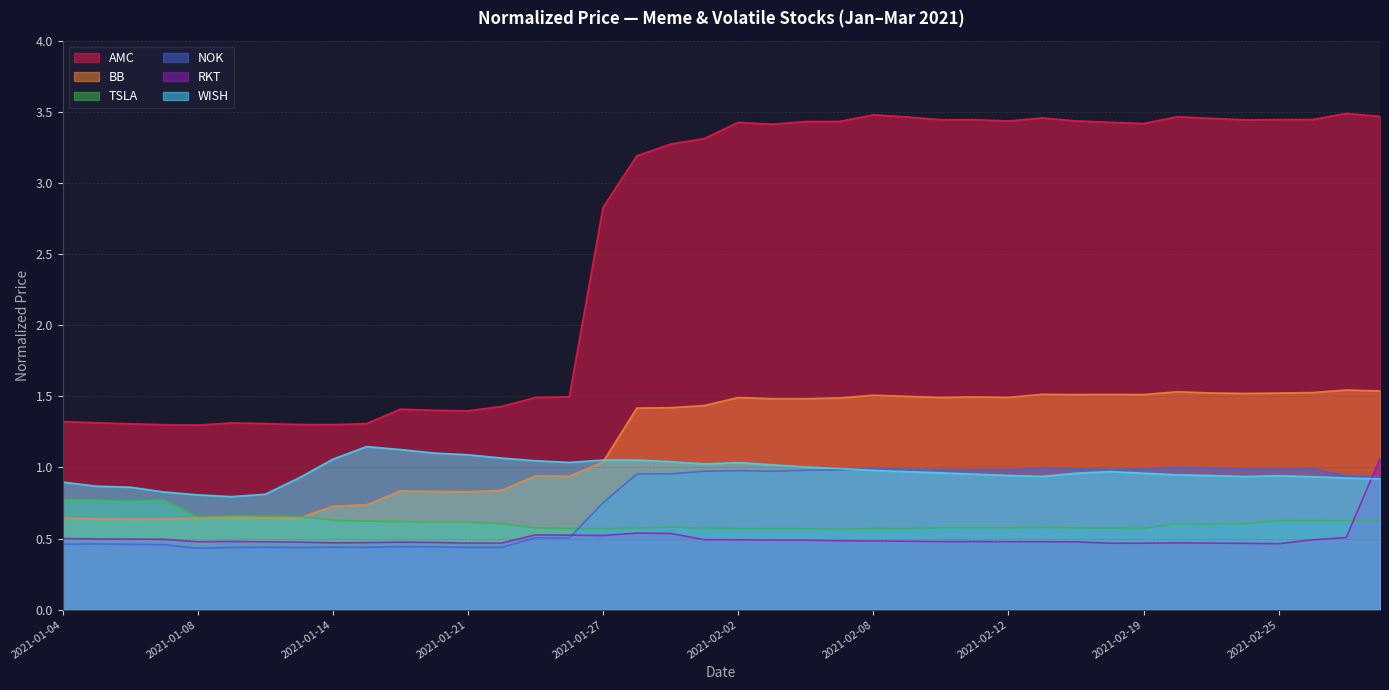

Count the number of data series in this chart.

6